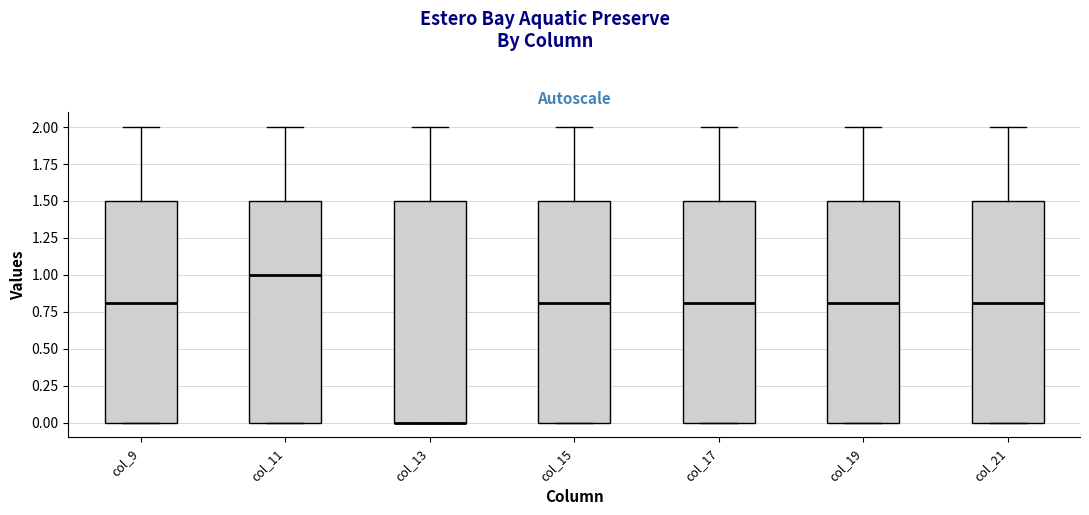

Reading left to right, read every box against the y-axis: the position of its median line, the range the box covers, and the ends of its whiskers. The values are not printed on the chart, so give them approximately, as read against the axis.

col_9: median 0.8, box 0.0 to 1.5, whiskers 0.0 to 2.0
col_11: median 1.0, box 0.0 to 1.5, whiskers 0.0 to 2.0
col_13: median 0.0 (drawn on the box's lower edge), box 0.0 to 1.5, whiskers 0.0 to 2.0
col_15: median 0.8, box 0.0 to 1.5, whiskers 0.0 to 2.0
col_17: median 0.8, box 0.0 to 1.5, whiskers 0.0 to 2.0
col_19: median 0.8, box 0.0 to 1.5, whiskers 0.0 to 2.0
col_21: median 0.8, box 0.0 to 1.5, whiskers 0.0 to 2.0